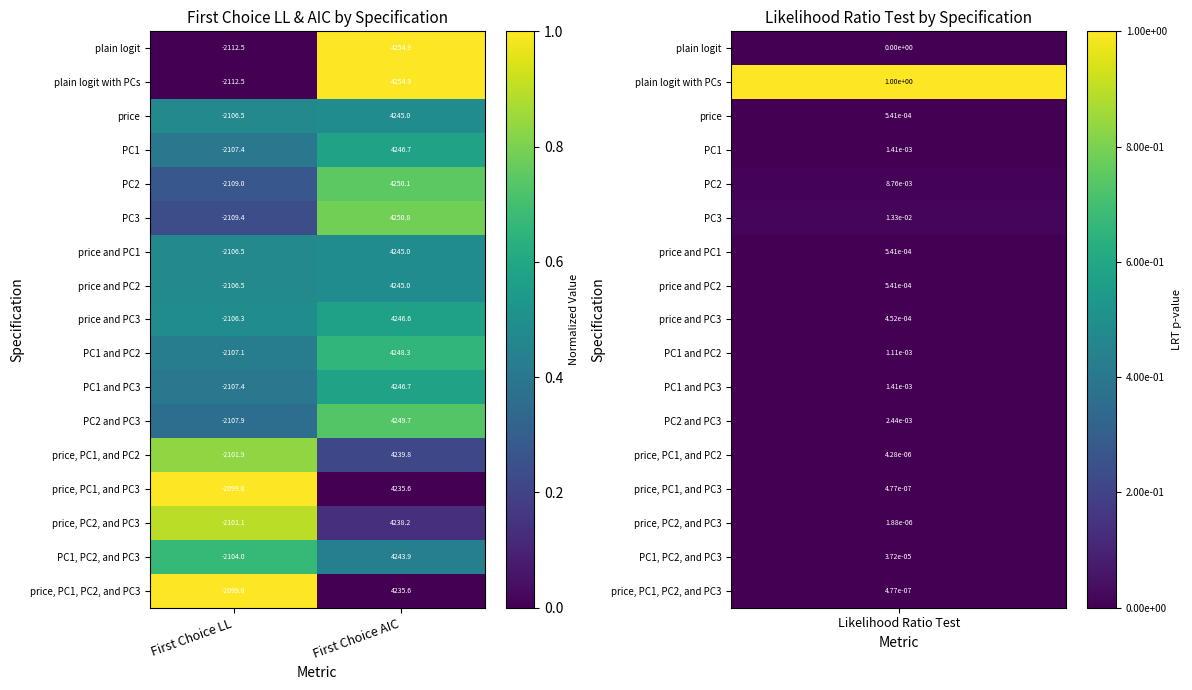

List the labels in order of PC3 value, smallest first.

First Choice LL, First Choice AIC